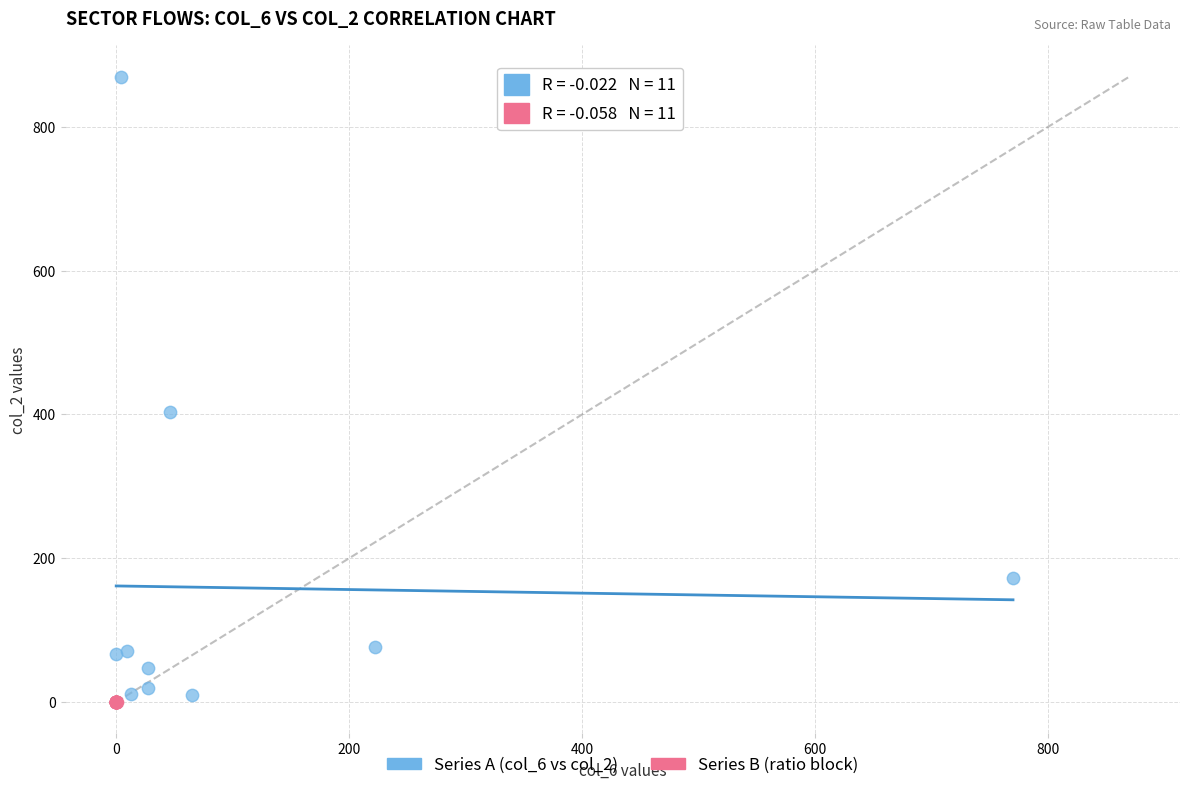

Which series has the widest spread of Y values?

Series A (col_6 vs col_2)